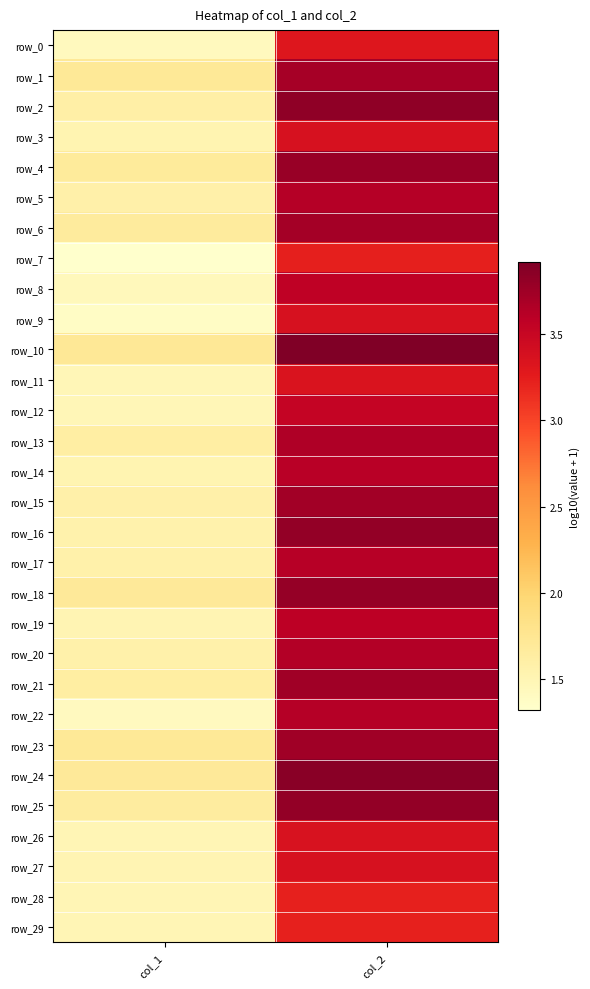

Where is row_29 nearest to the value 2?

col_1